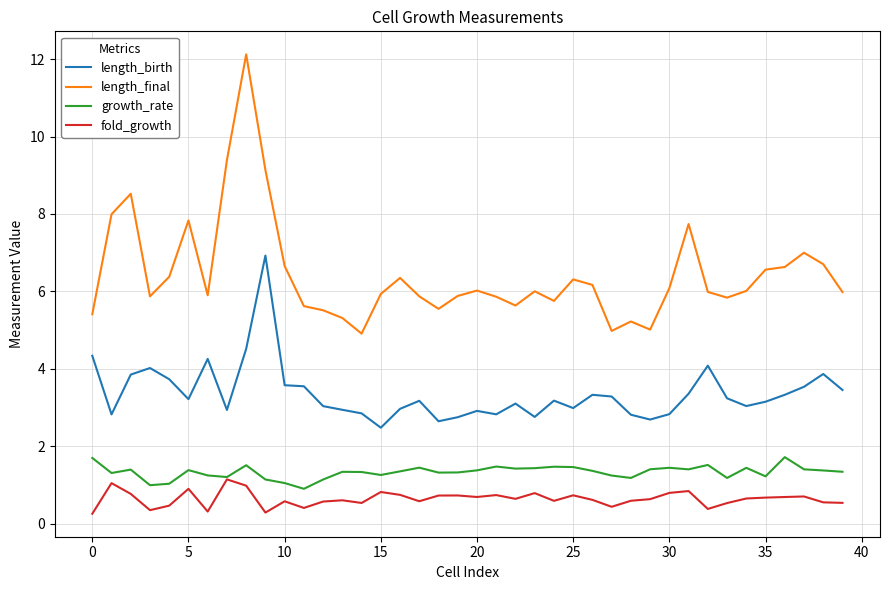

True or false: length_birth and growth_rate cross at least once.

False